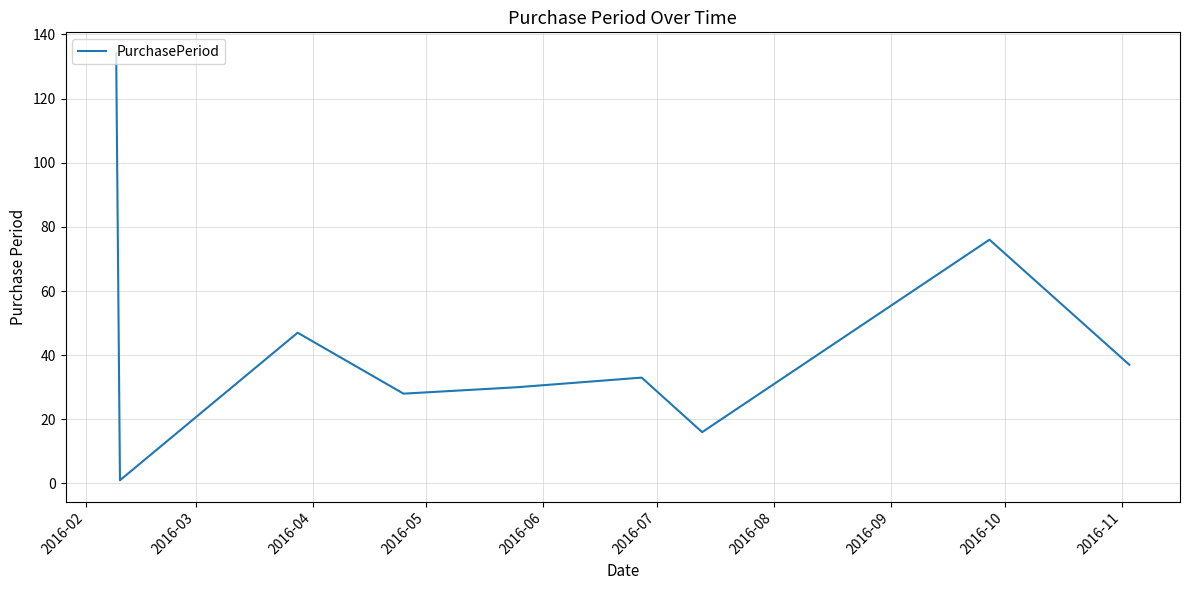

What is the maximum value shown in the chart?

134